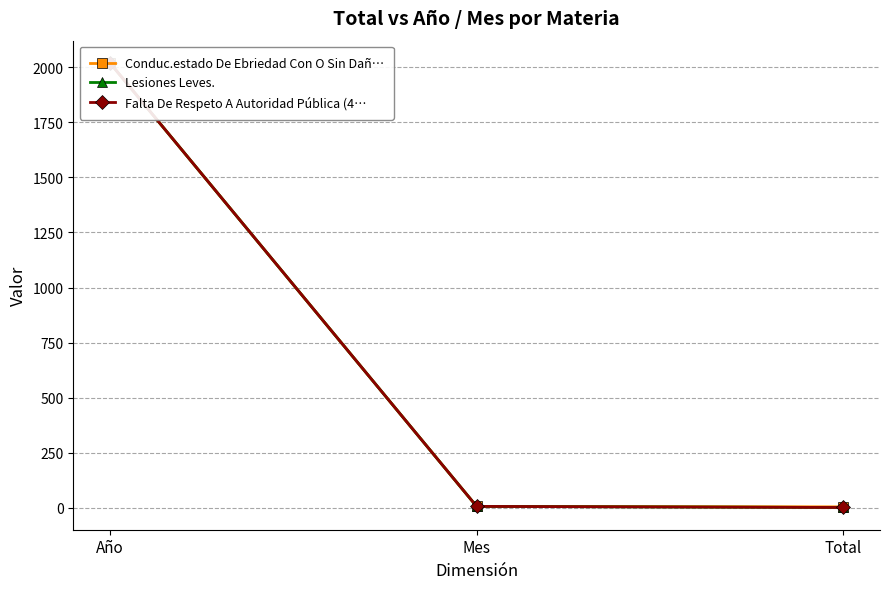

At which label is Falta De Respeto A Autoridad Pública (4… closest to 1010?

Mes